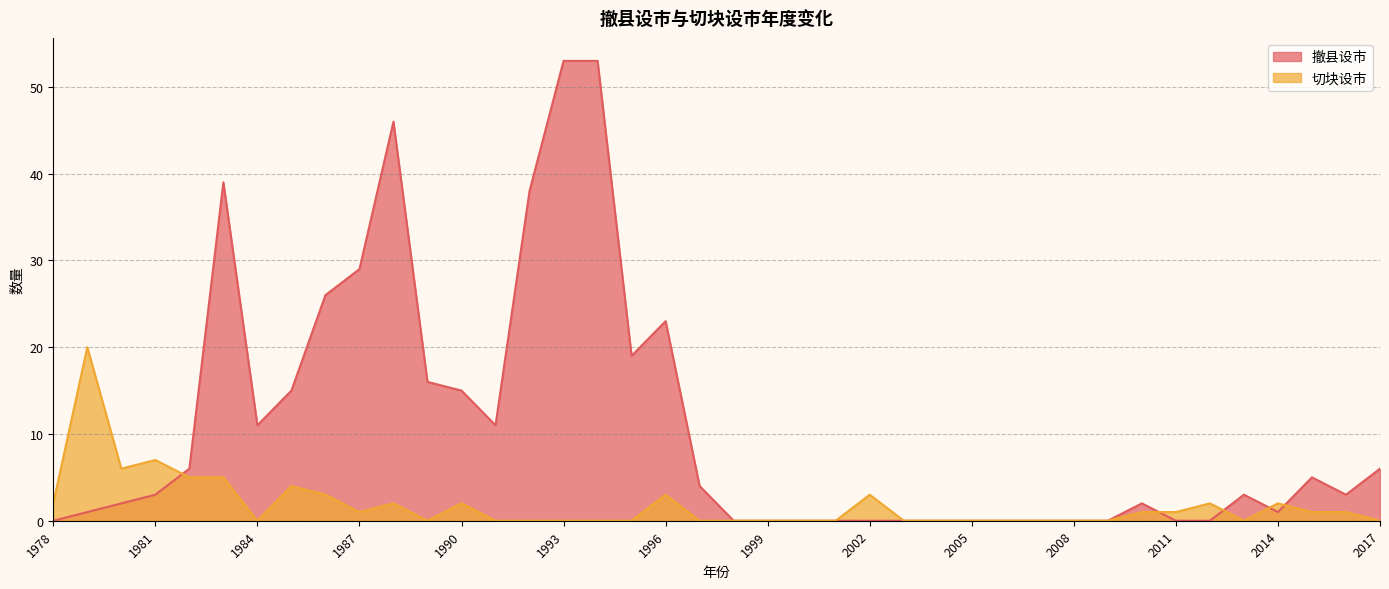

Between 1983 and 1999, which is larger?

1983